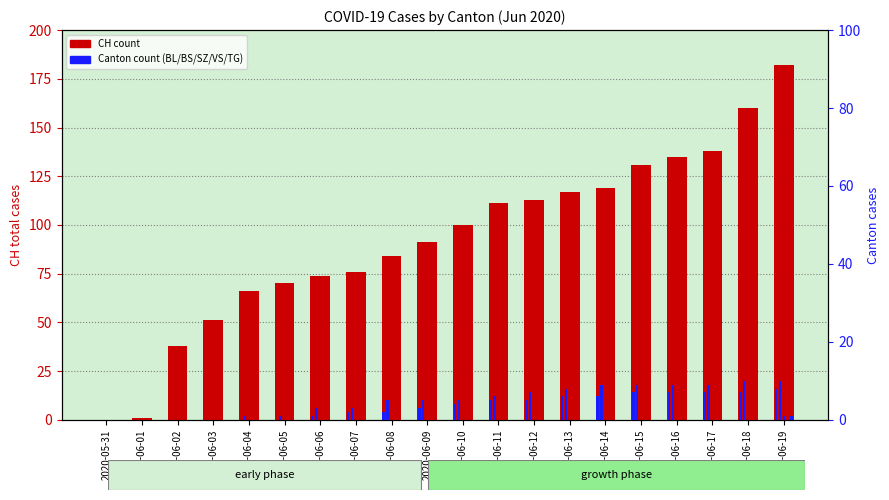

How many bars are there in each group?

6